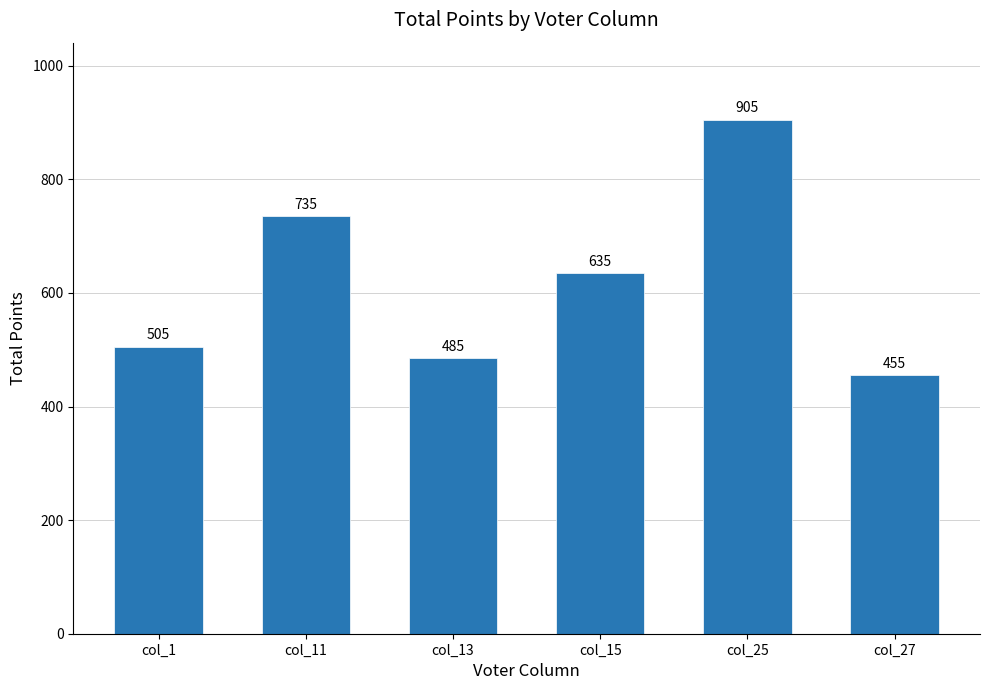

Reading right to left, list all the values displayed in this chart.

col_27=455	col_25=905	col_15=635	col_13=485	col_11=735	col_1=505